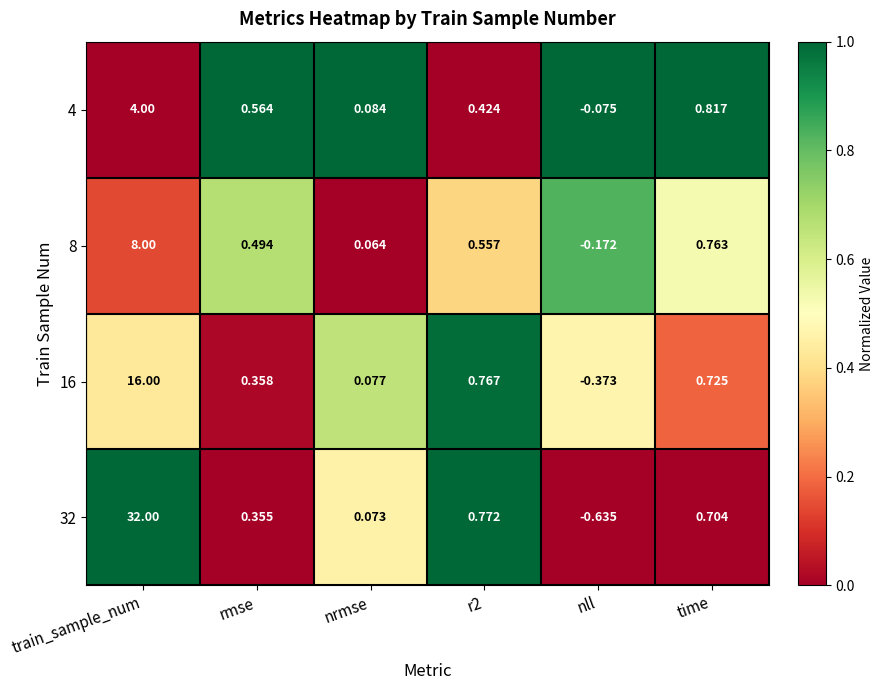

How many distinct data groups are displayed?

4